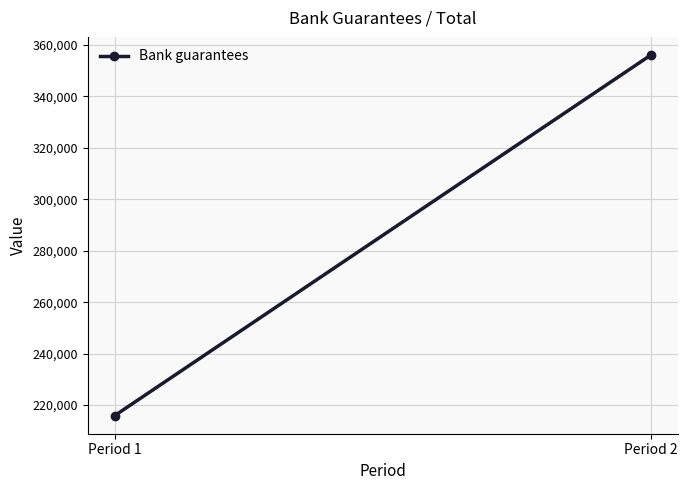

List the labels in order of value, smallest first.

Period 1, Period 2